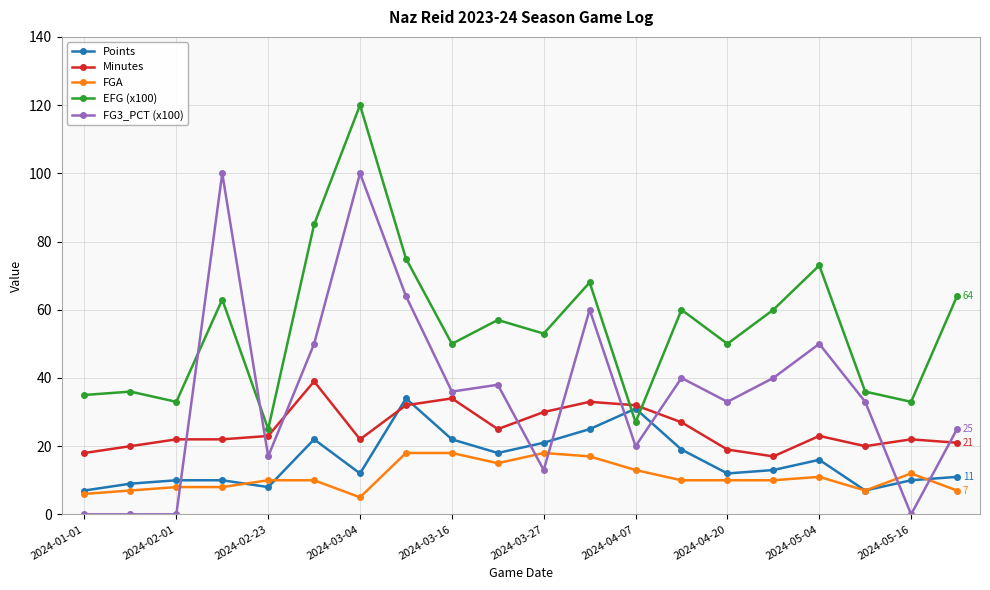

How many intersections are there between Minutes and EFG (x100)?

2